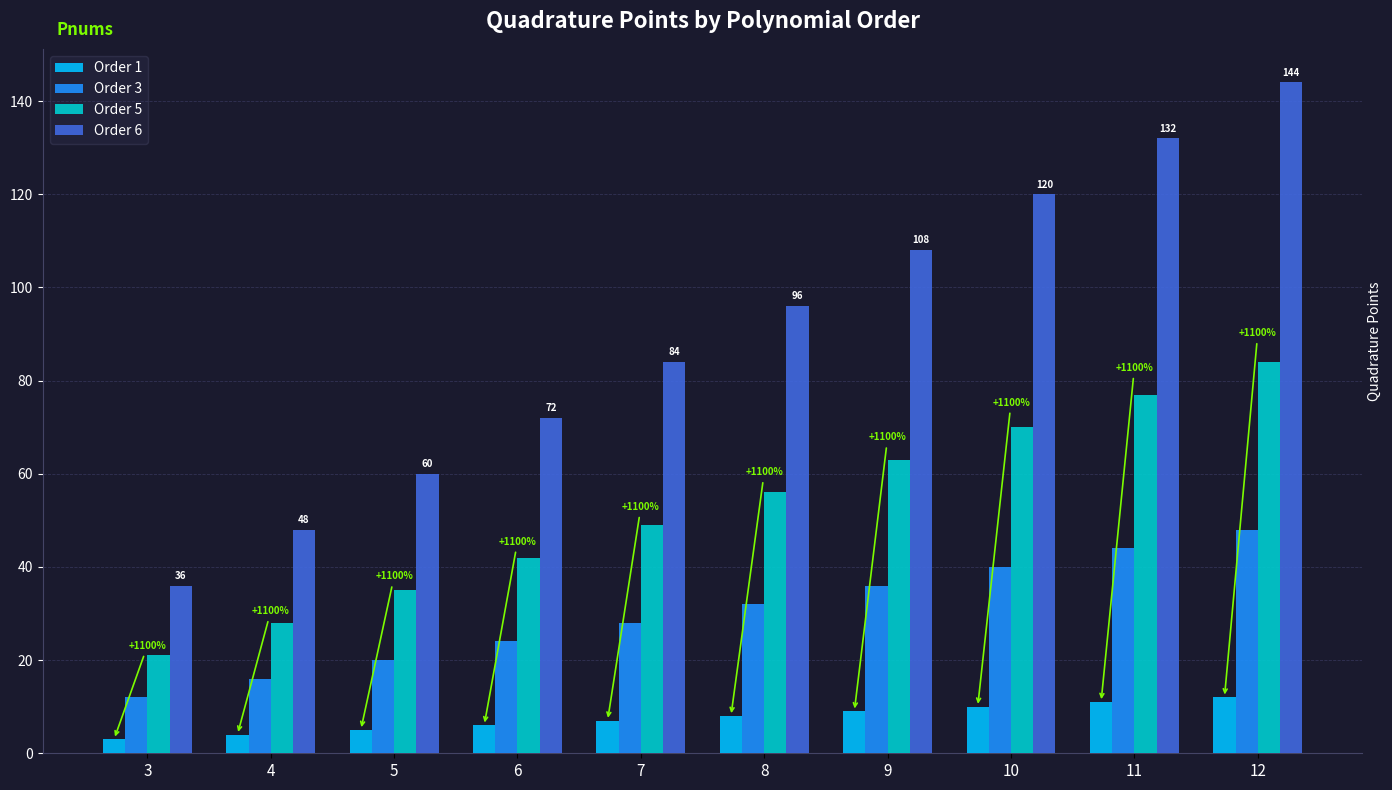

Rank the series by their maximum value, from highest to lowest.

Order 6, Order 5, Order 3, Order 1